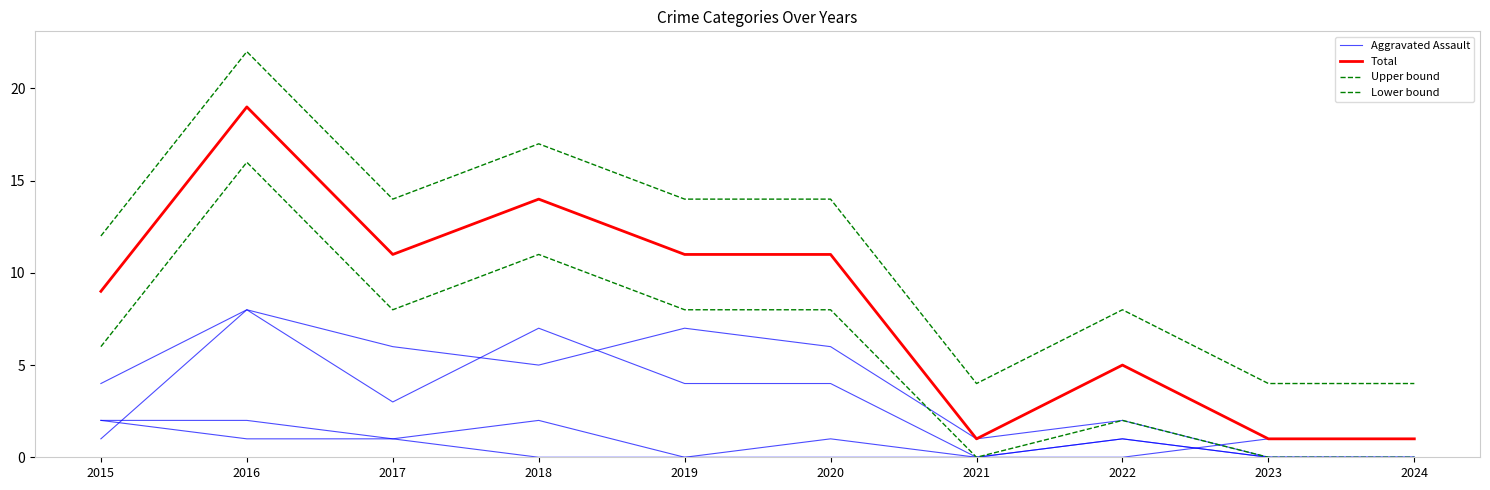

What value does the Lower bound series have at 2015, to the nearest 10?

10